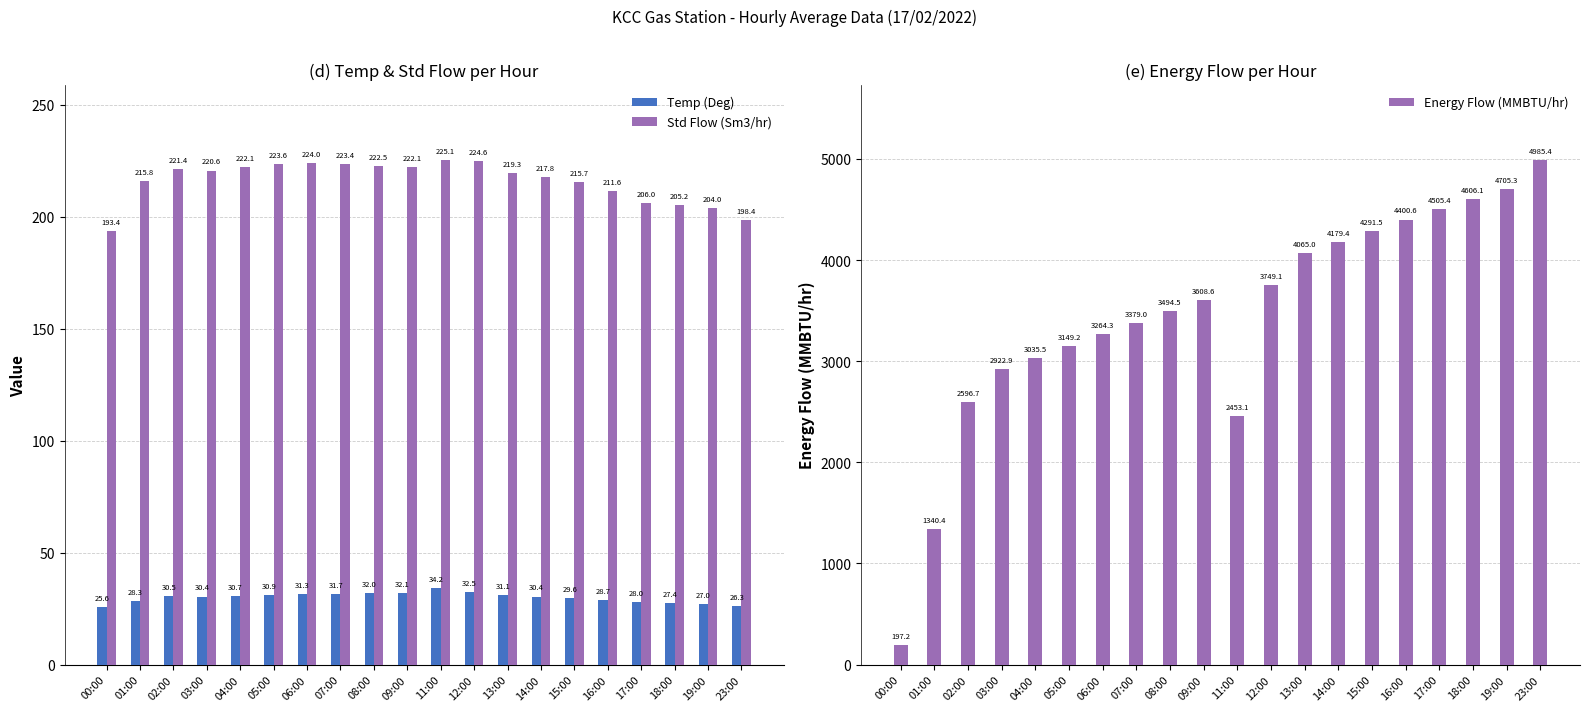

What is the maximum value shown in the chart?

4985.4